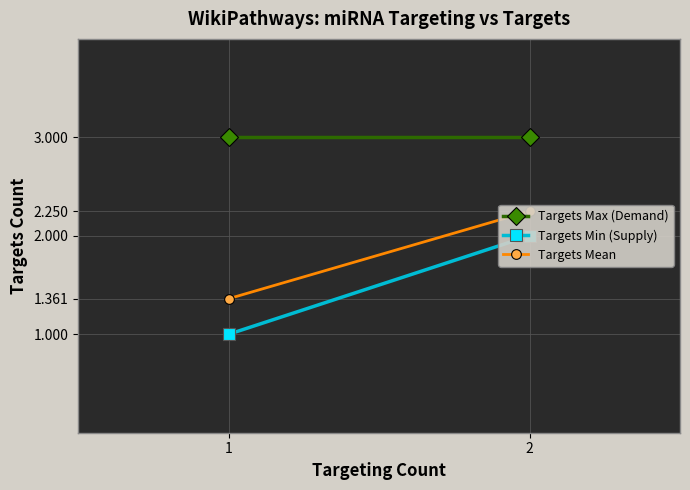

What is the sum of the Targets Min (Supply) values at 1 and 2?

3.0